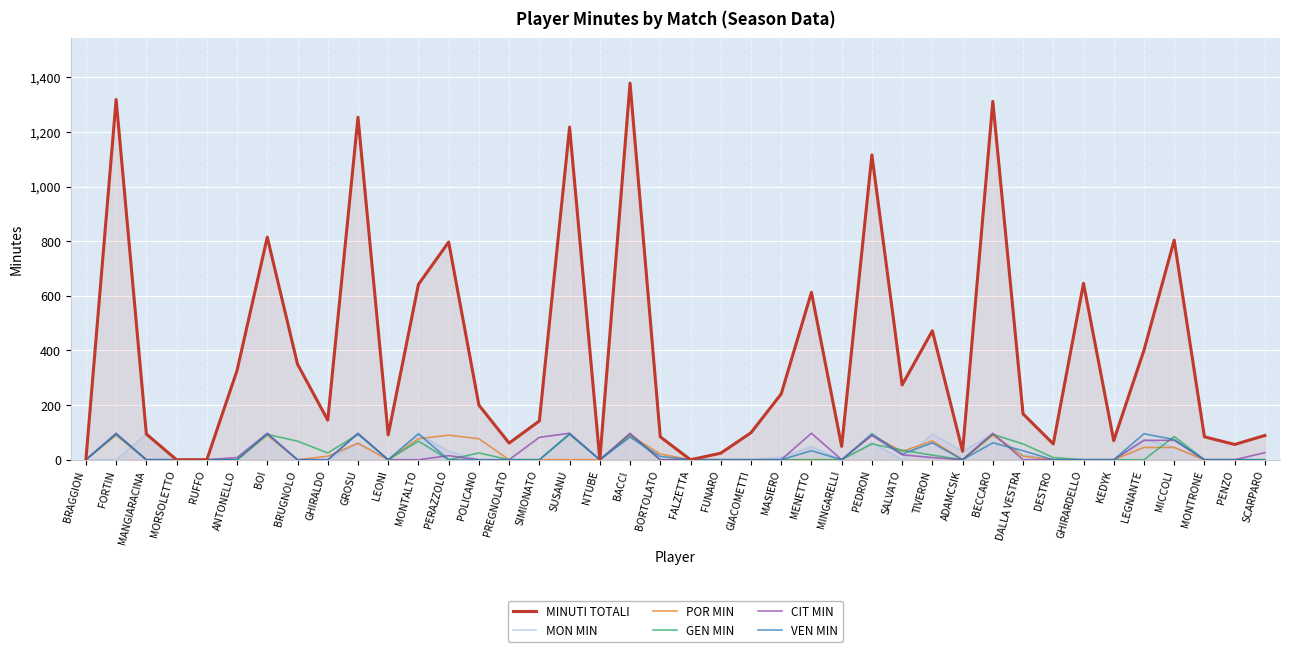

Between MICCOLI and MONTRONE, which is larger?

MICCOLI